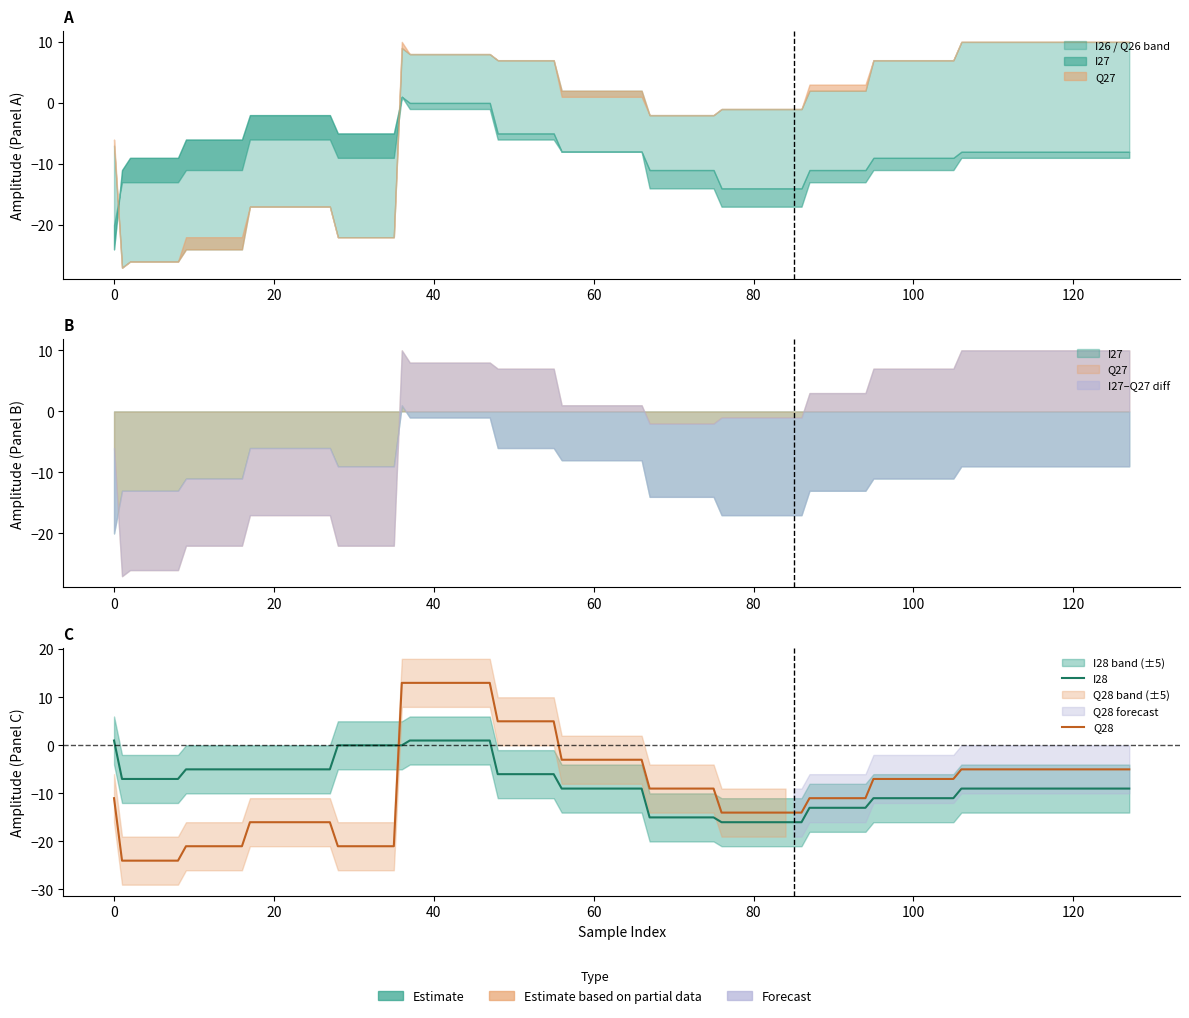

Which series changed the most between 10 and 12?

I26